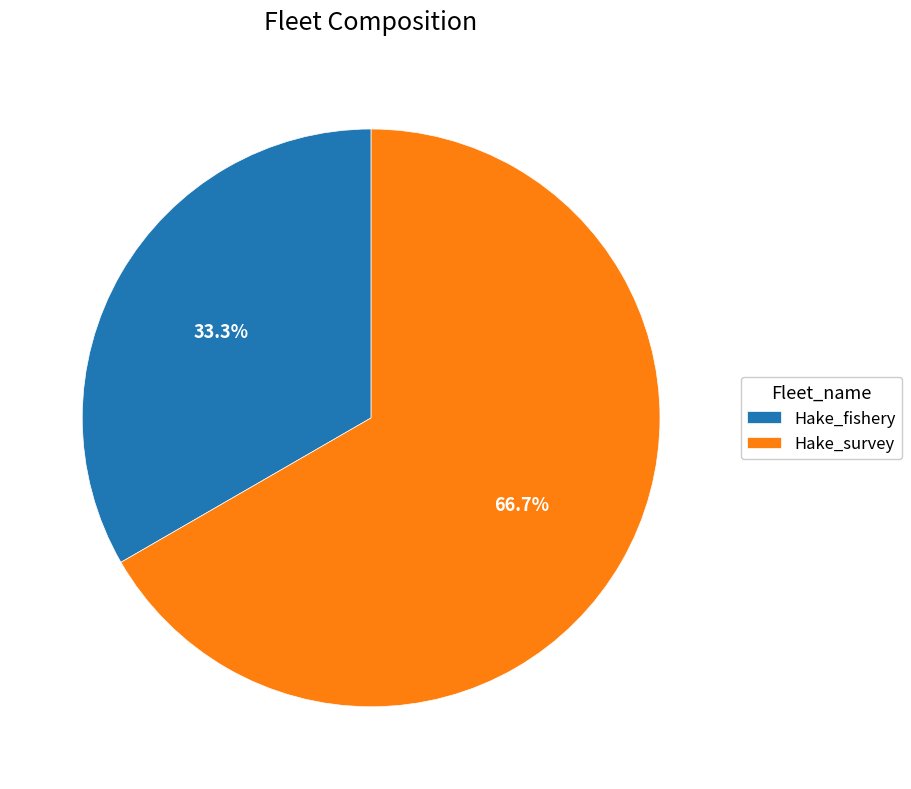

How many slices are in this pie chart?

2